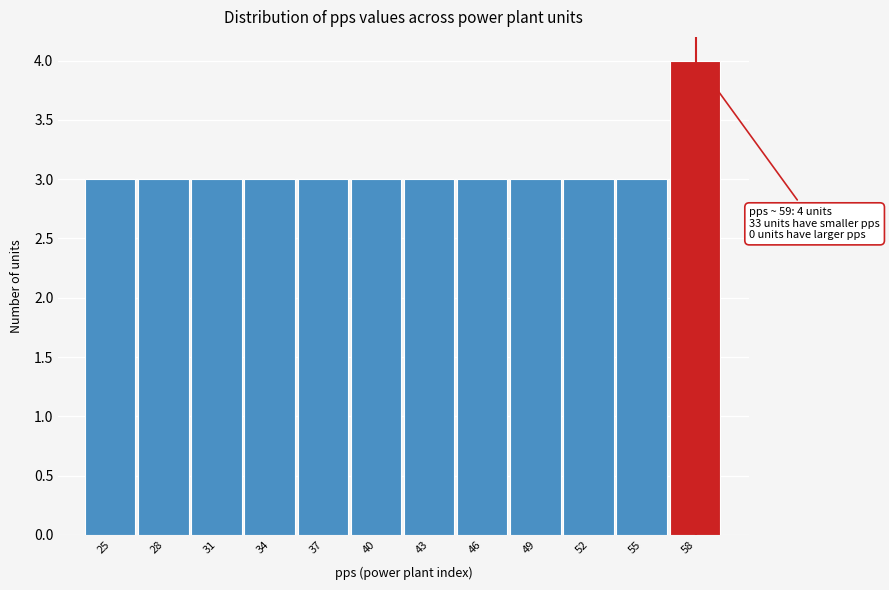

Reading right to left, transcribe all the data shown in this chart.

4	3	3	3	3	3	3	3	3	3	3	3